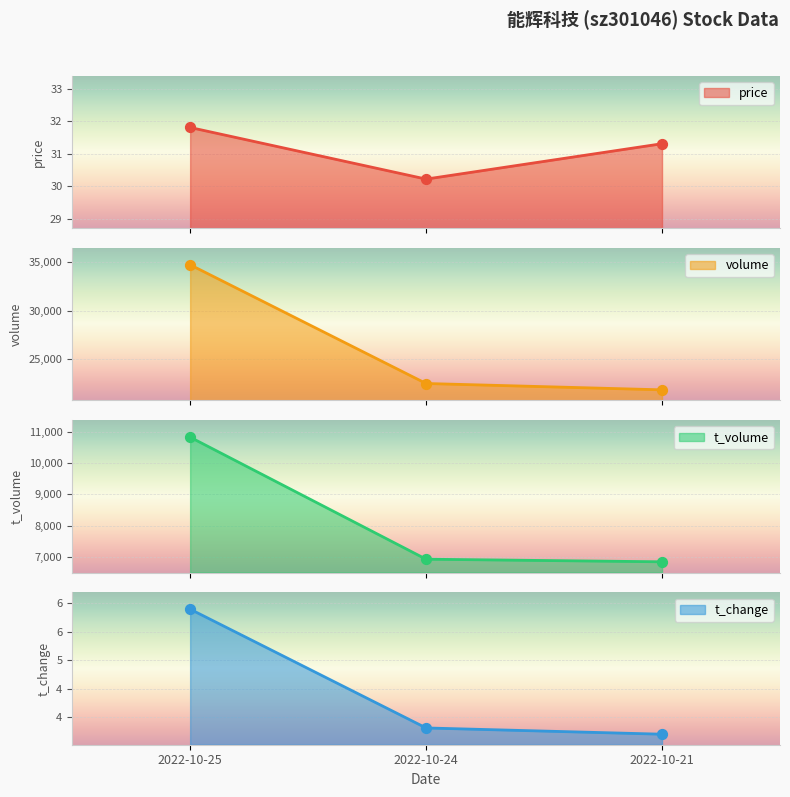

Which series has the widest spread of Y values?

volume